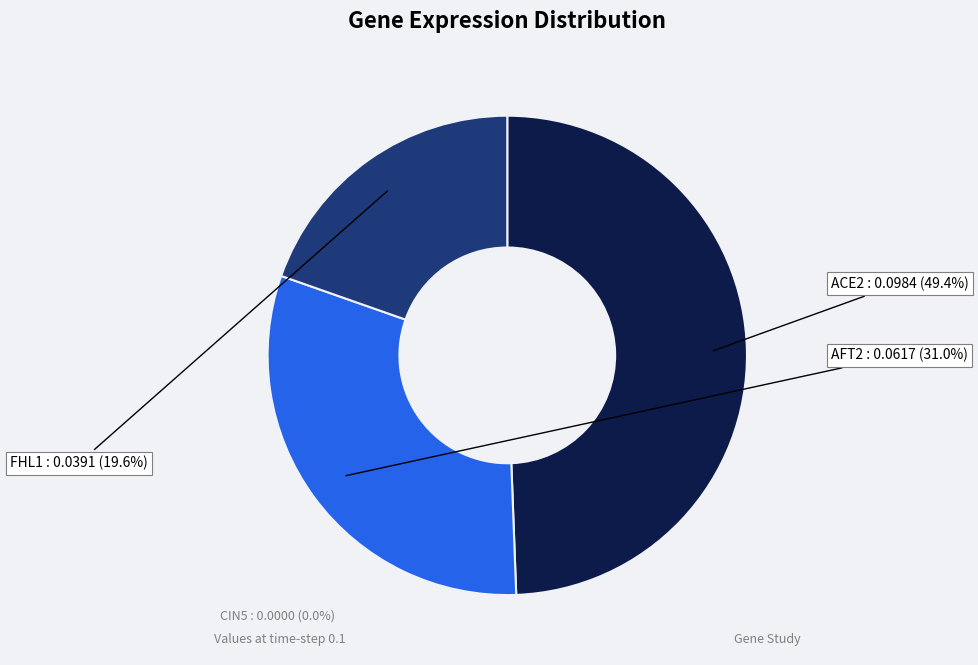

Does any single category account for the majority?

No